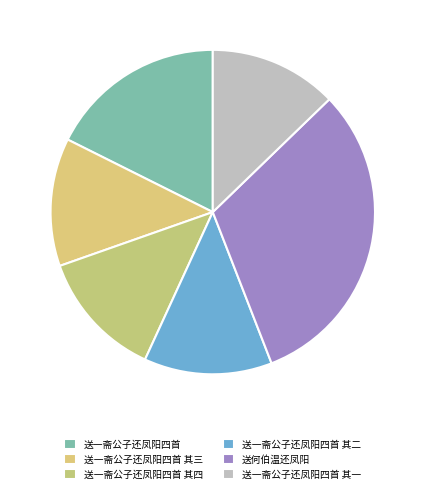

To the nearest percent, what is the combined percentage of 送一斋公子还凤阳四首 其一 and 送何伯温还凤阳?

44%